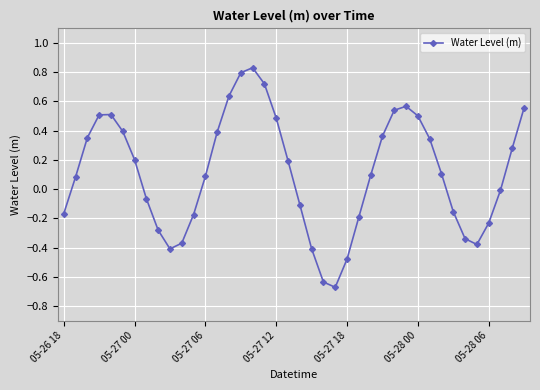

What is the difference between the second highest and minimum values?

1.5